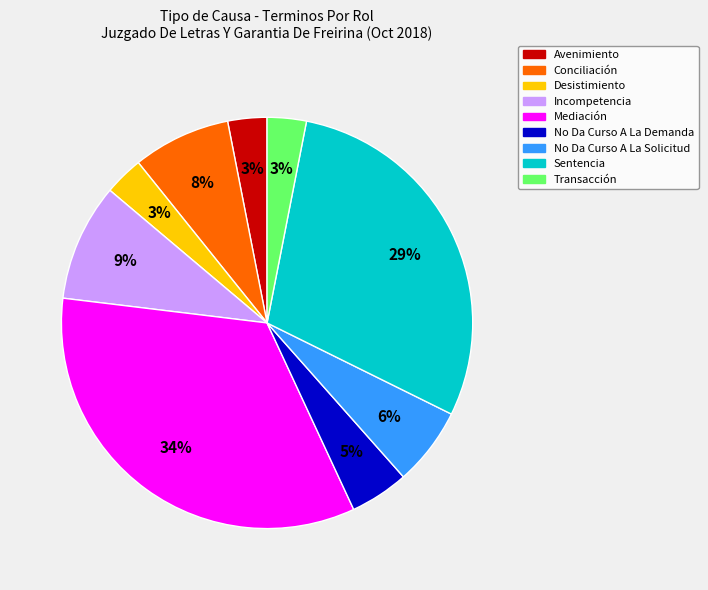

Is the sum of Incompetencia and Avenimiento greater than half?

No